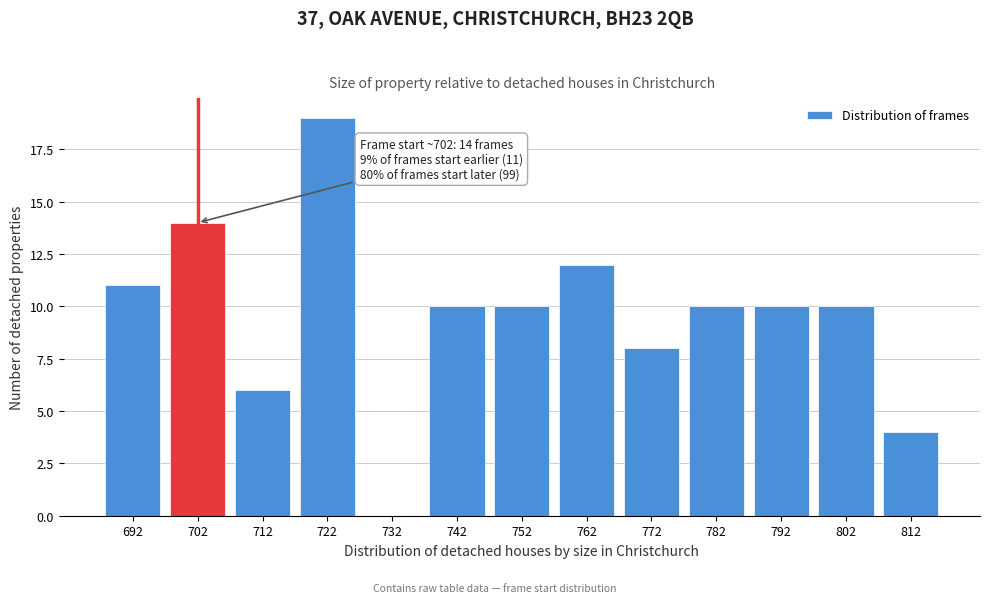

Reading right to left, transcribe all the data shown in this chart.

812=4	802=10	792=10	782=10	772=8	762=12	752=10	742=10	732=0	722=19	712=6	702=14	692=11